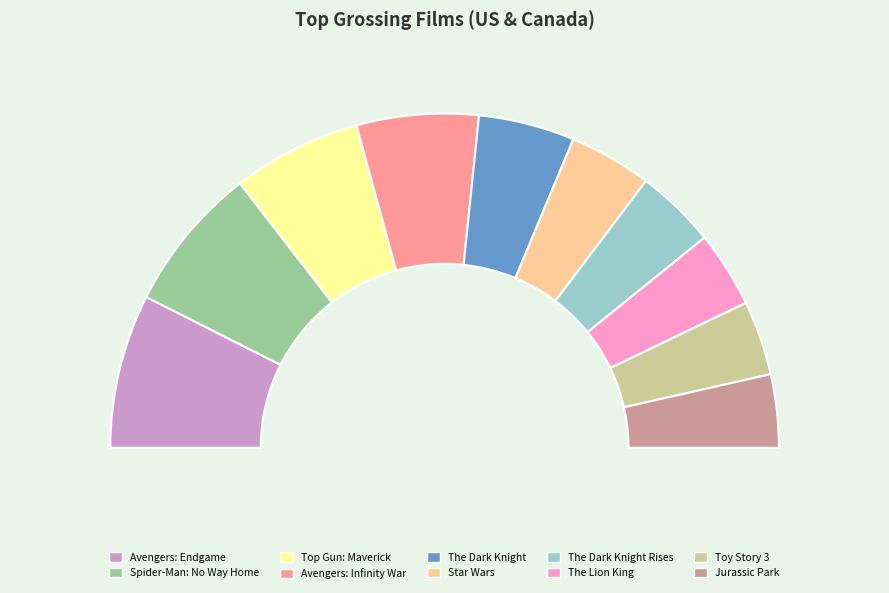

To the nearest percent, what is the difference between the The Lion King and Star Wars slice percentages?

1%